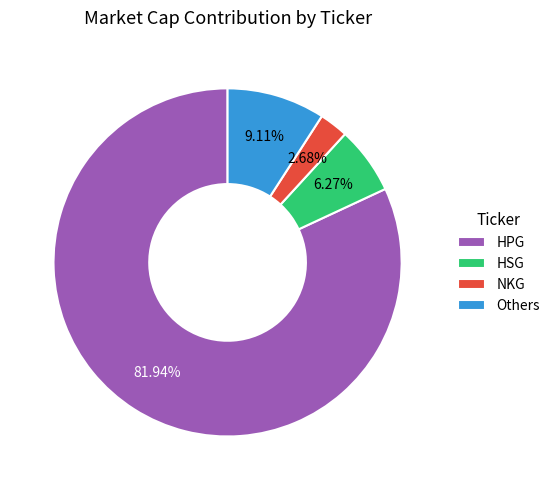

Which slice represents more than half of the pie?

HPG